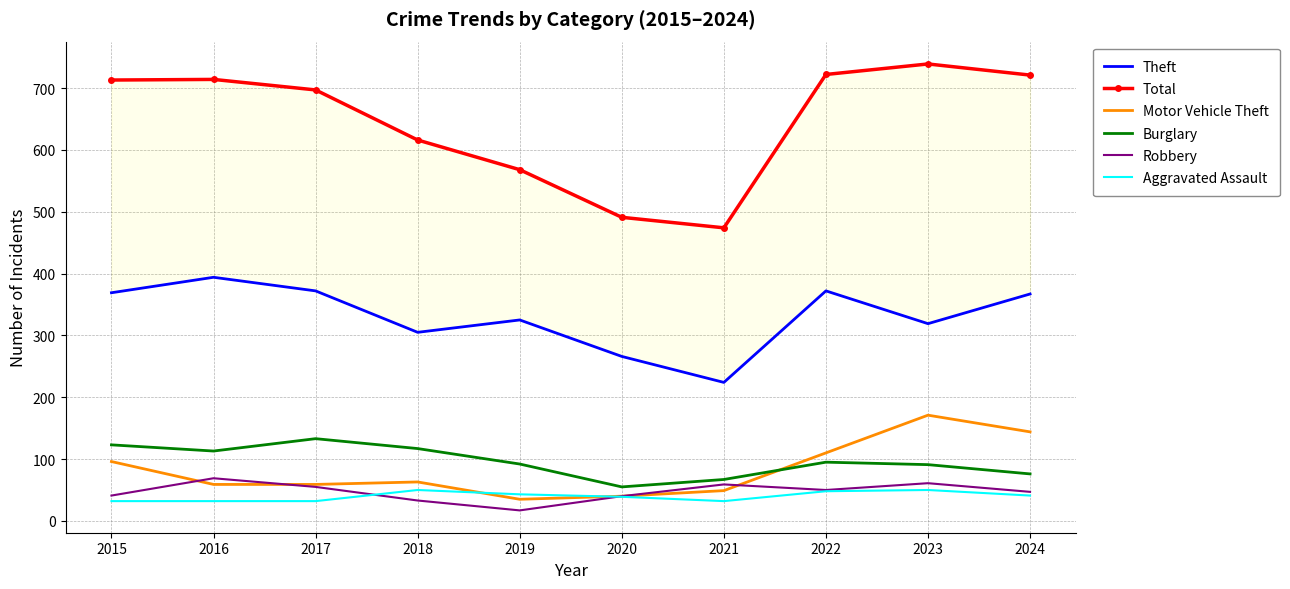

Which series has the largest total across all categories?

Total